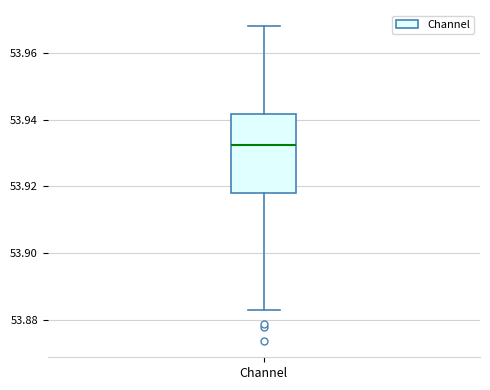

Read this box plot against the y-axis: the position of the median line, the range covered by the box, and the ends of both whiskers. The values are not printed on the chart, so give them approximately, as read against the axis.

median 53.932, box 53.918 to 53.942, whiskers 53.882 to 53.968